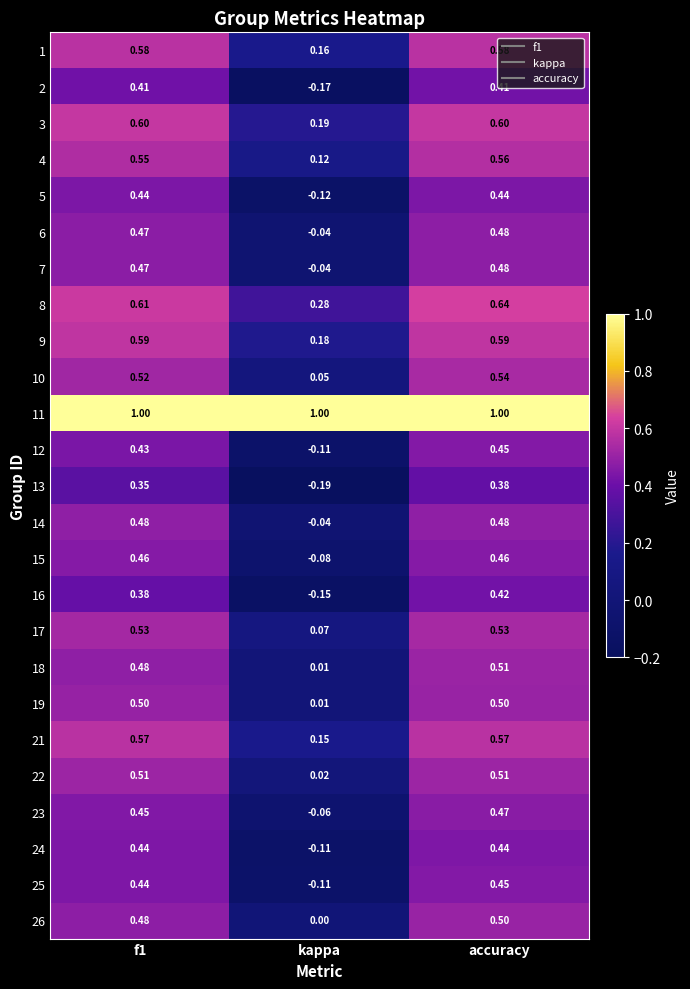

Which category has the lowest value across all series?

kappa